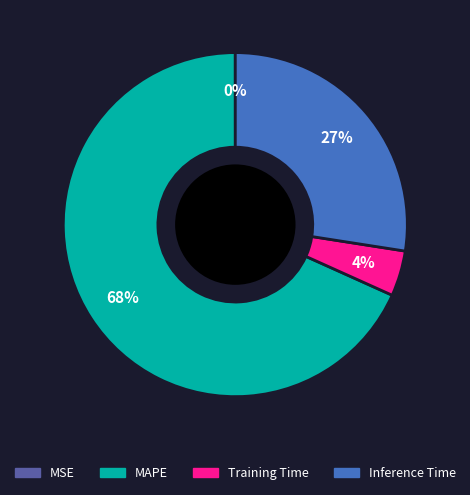

To the nearest percent, what is the average slice percentage?

25%